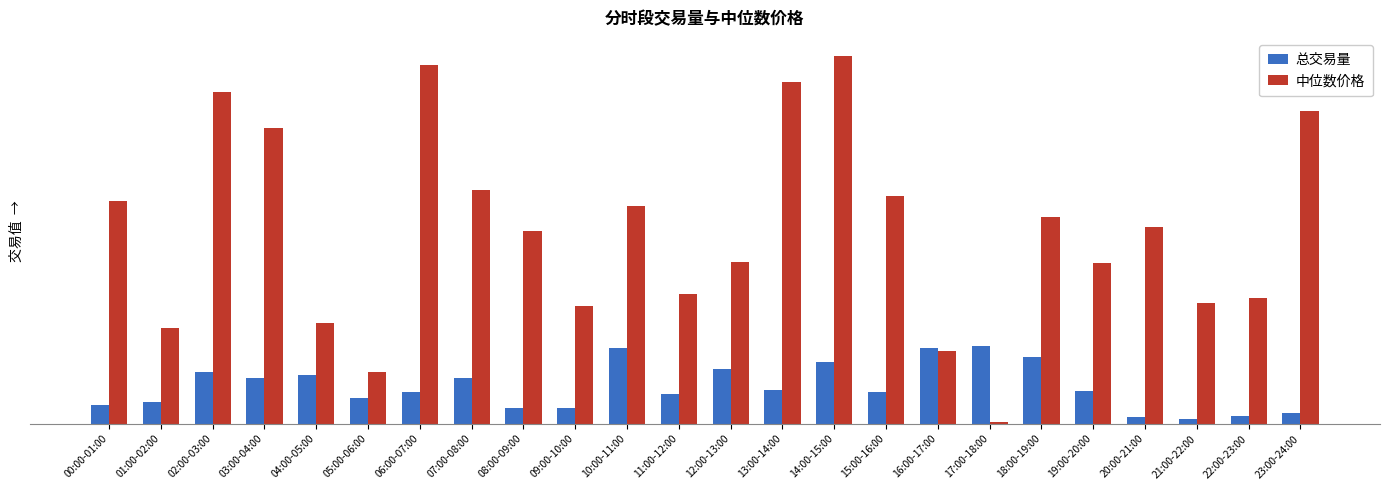

Does the chart contain stacked bars?

No